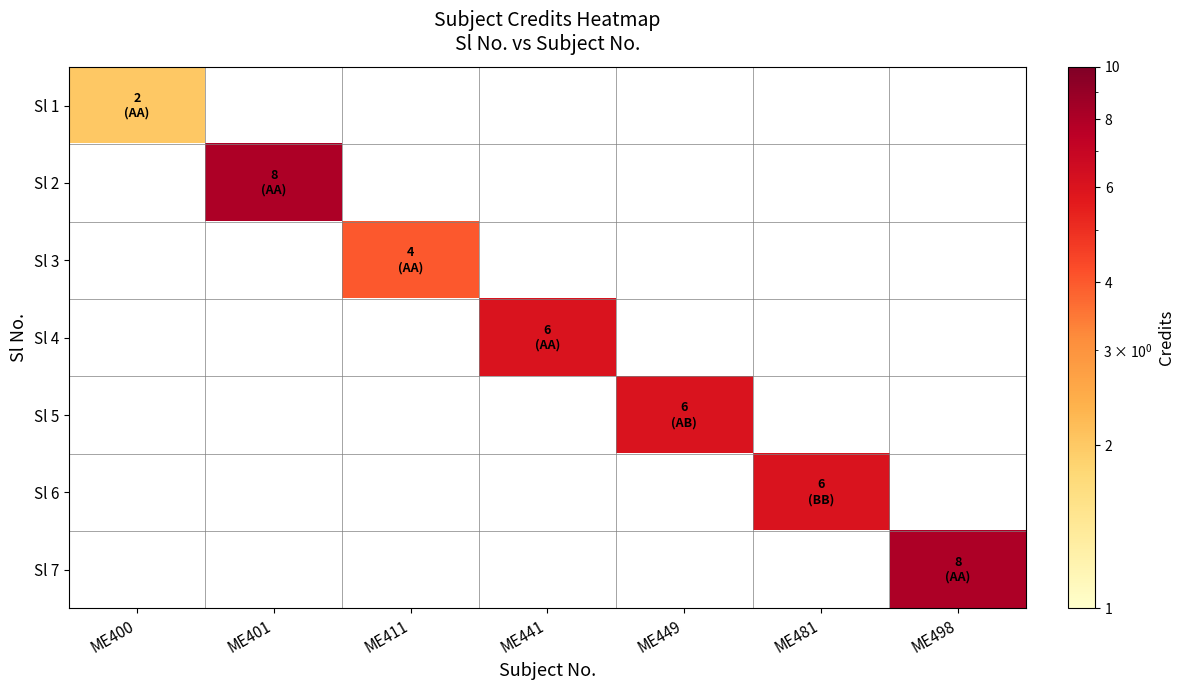

Reading right to left, what are all the values shown in this chart?

Sl 1: ME498=0	ME481=0	ME449=0	ME441=0	ME411=0	ME401=0	ME400=2
Sl 2: ME498=0	ME481=0	ME449=0	ME441=0	ME411=0	ME401=8	ME400=0
Sl 3: ME498=0	ME481=0	ME449=0	ME441=0	ME411=4	ME401=0	ME400=0
Sl 4: ME498=0	ME481=0	ME449=0	ME441=6	ME411=0	ME401=0	ME400=0
Sl 5: ME498=0	ME481=0	ME449=6	ME441=0	ME411=0	ME401=0	ME400=0
Sl 6: ME498=0	ME481=6	ME449=0	ME441=0	ME411=0	ME401=0	ME400=0
Sl 7: ME498=8	ME481=0	ME449=0	ME441=0	ME411=0	ME401=0	ME400=0